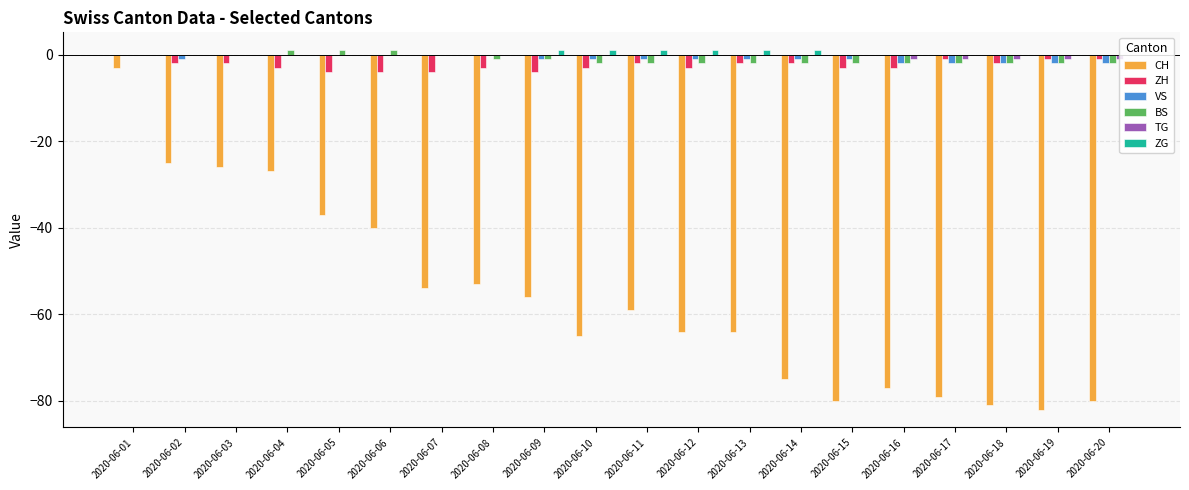

Between 2020-06-04 and 2020-06-09, which series saw the biggest shift?

CH